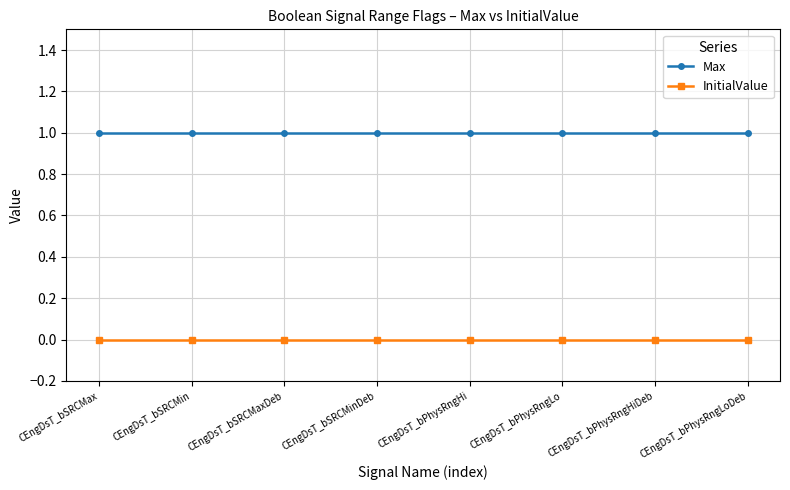

What is the highest value of the Max series?

1